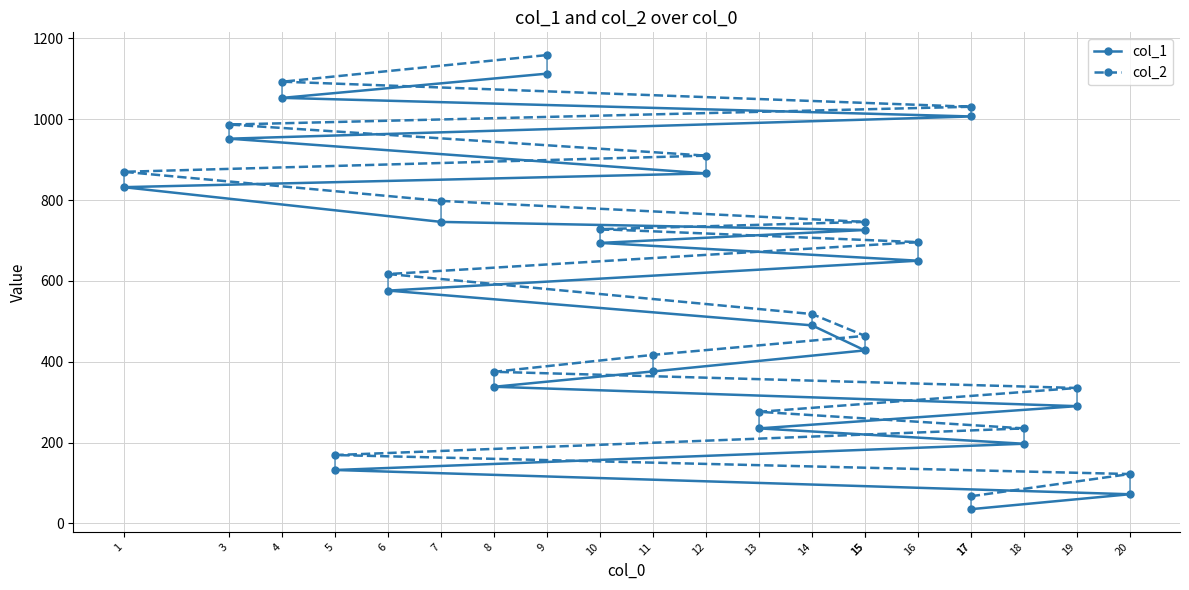

Where does the col_2 series first go above 617?

16